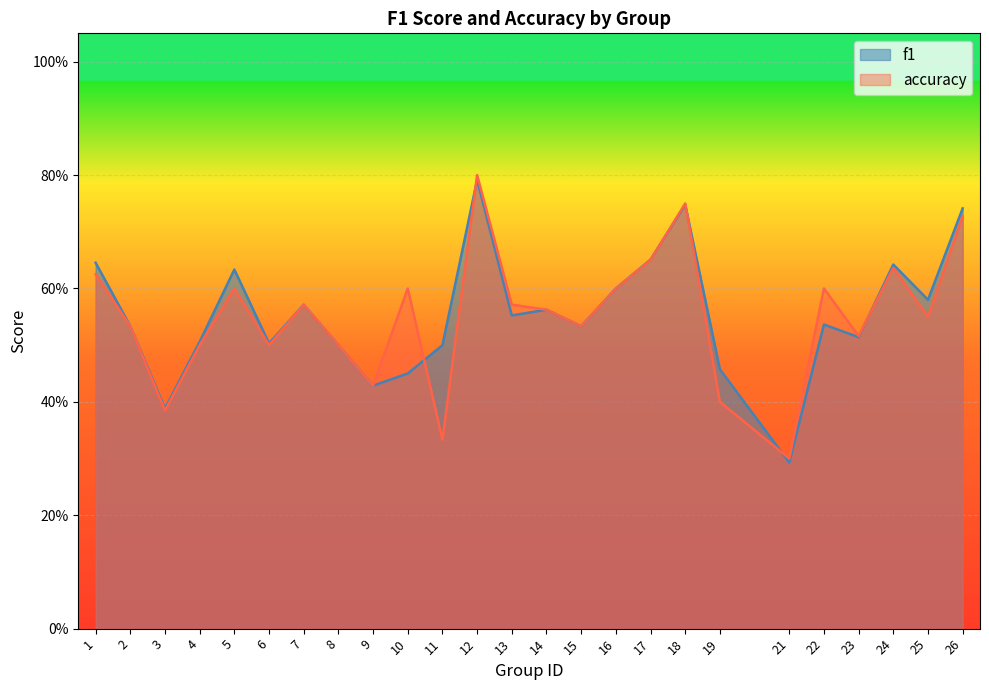

The value of accuracy at 11 is 0.3. True or false?

True